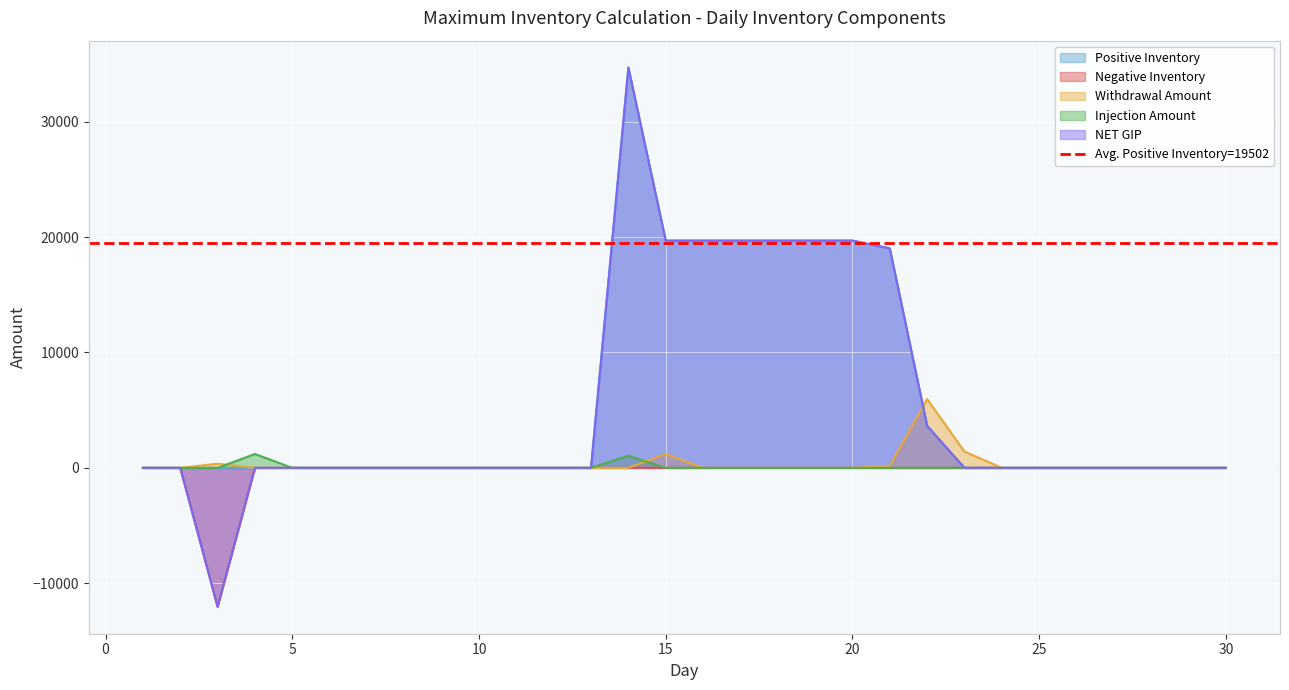

The Injection Amount series shows -386.0 at 12. True or false?

False